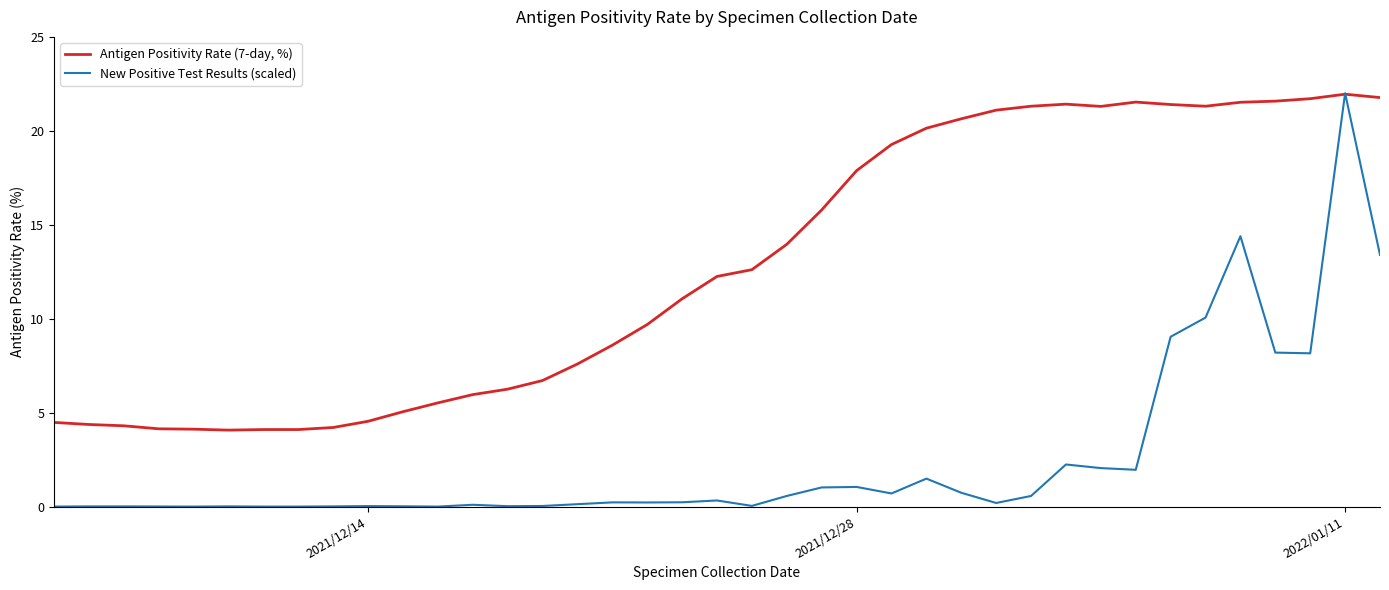

List the series in order of their peak value, highest first.

New Positive Test Results (scaled), Antigen Positivity Rate (7-day, %)